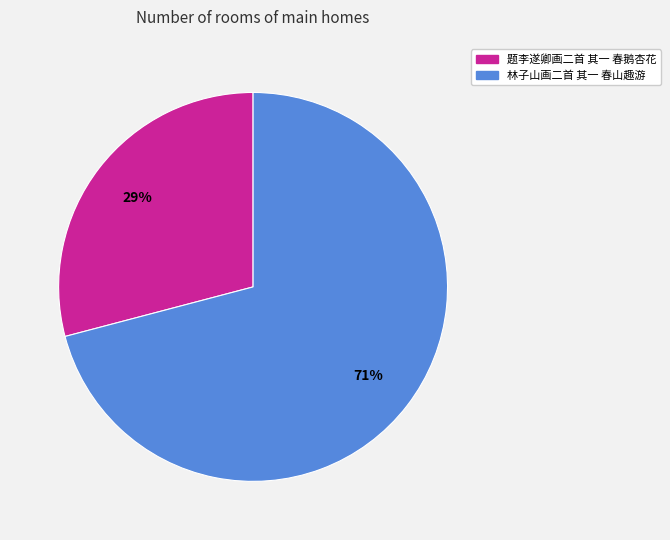

Rank the categories by value from lowest to highest.

题李遂卿画二首 其一 春鹅杏花, 林子山画二首 其一 春山趣游